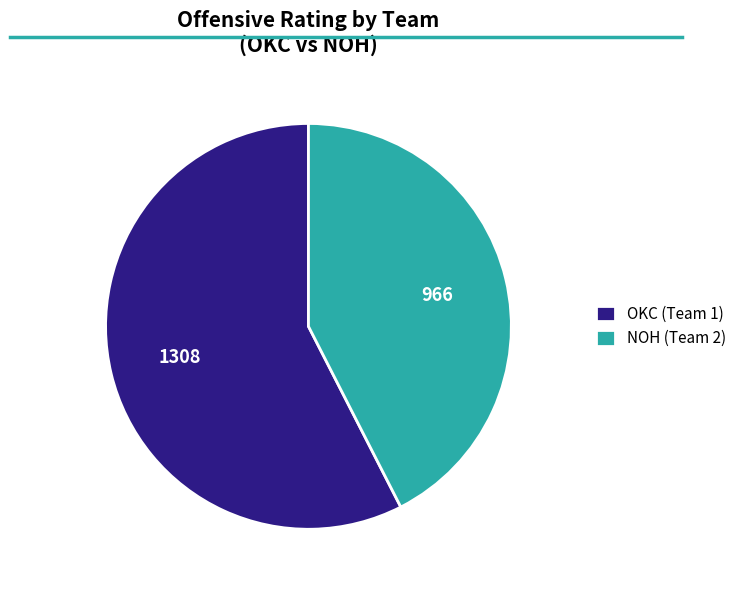

Between NOH (Team 2) and OKC (Team 1), which is larger?

OKC (Team 1)